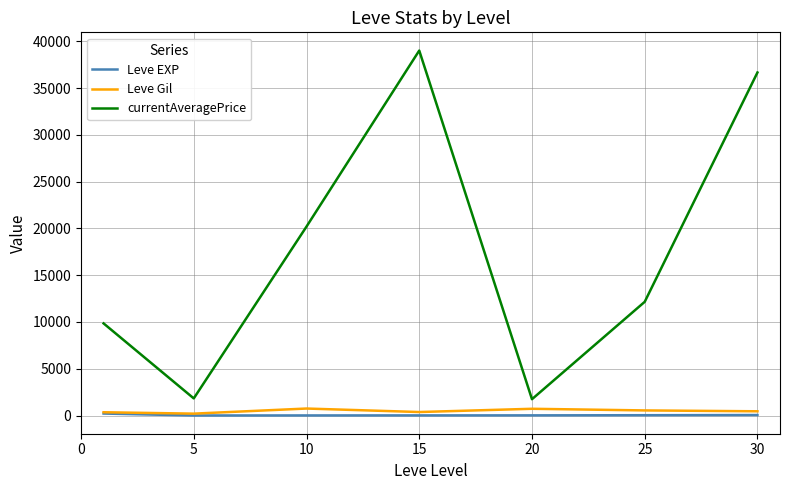

What is the greatest value displayed?

39009.5